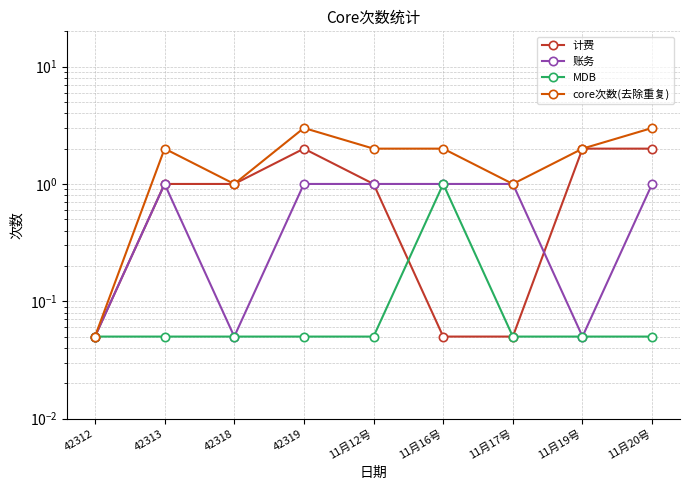

Between 11月20号 and 11月16号, which is larger?

11月20号